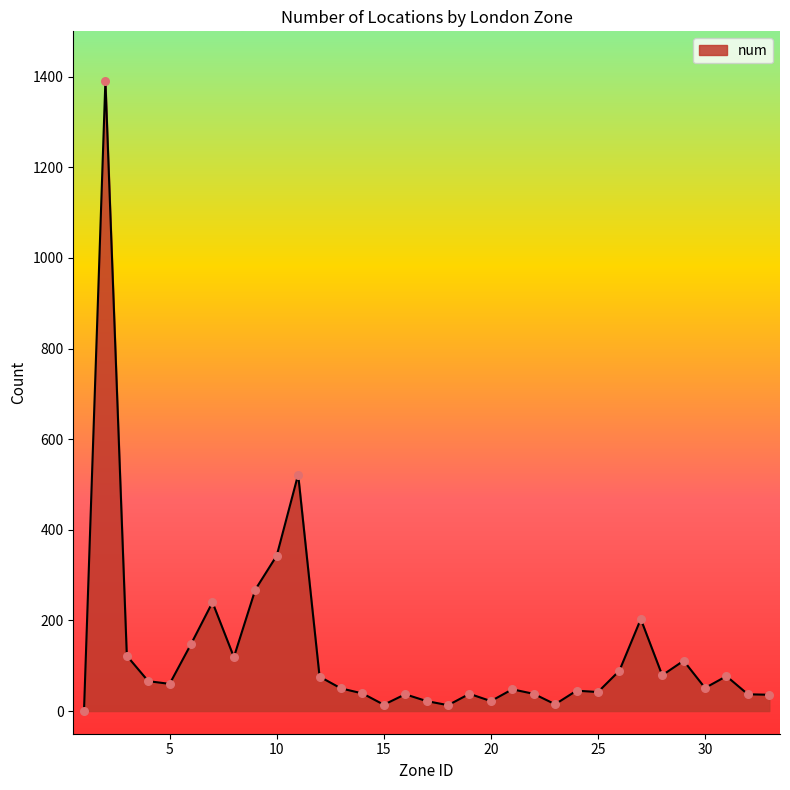

What is the maximum value shown in the chart?

1391